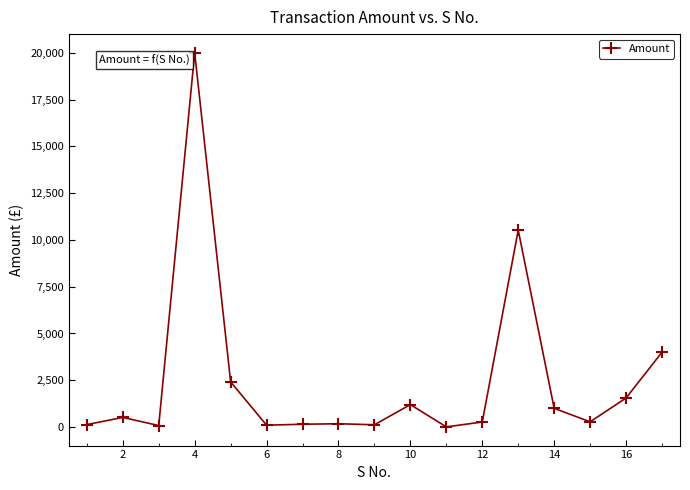

What is the greatest value displayed?

20000.0